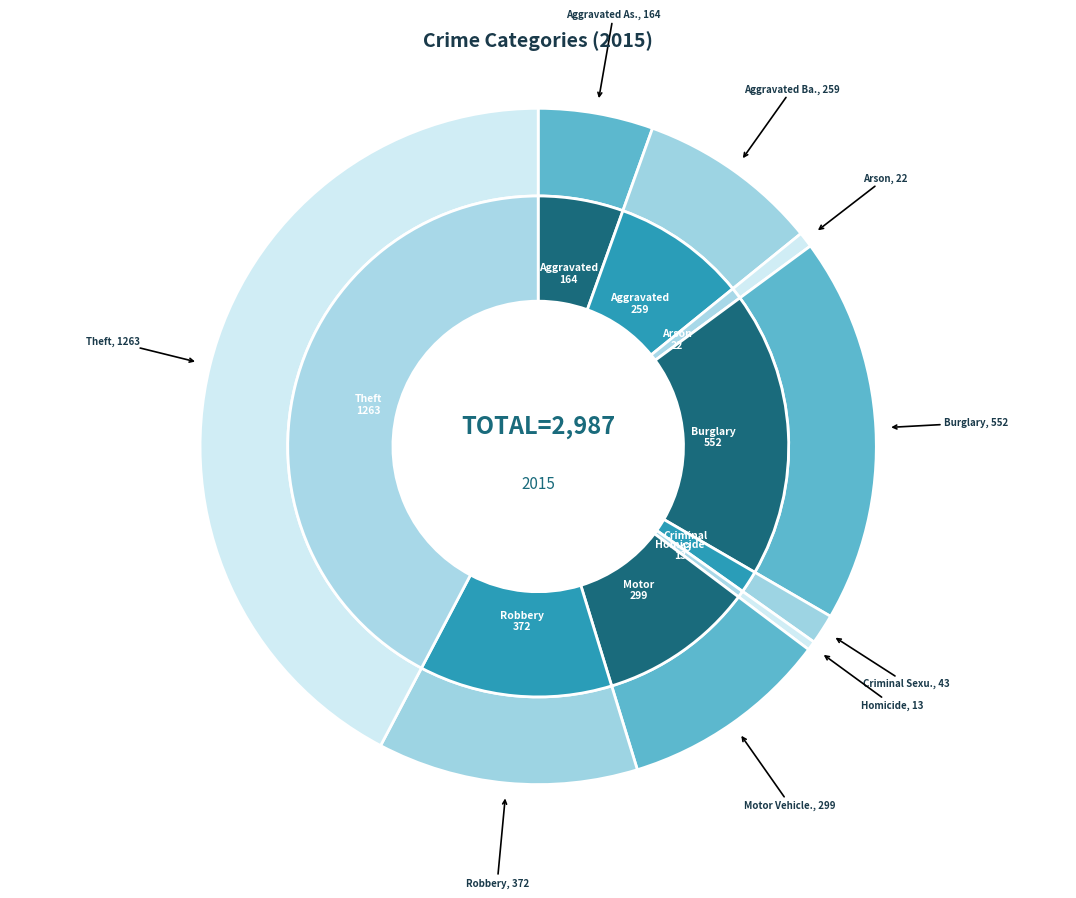

True or false: Robbery accounts for 12% of the total.

True